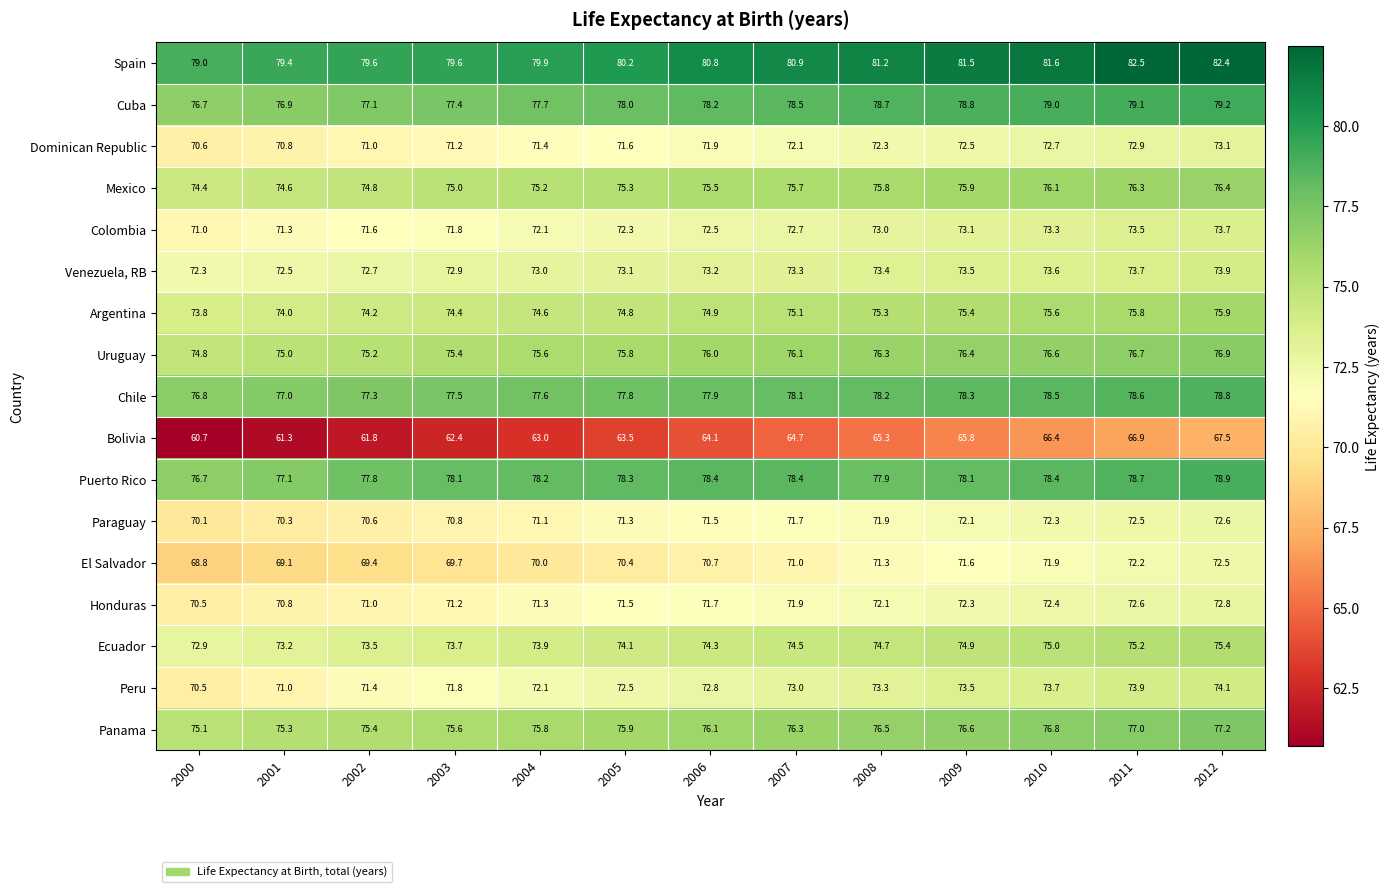

Which series has the widest spread of values?

Bolivia